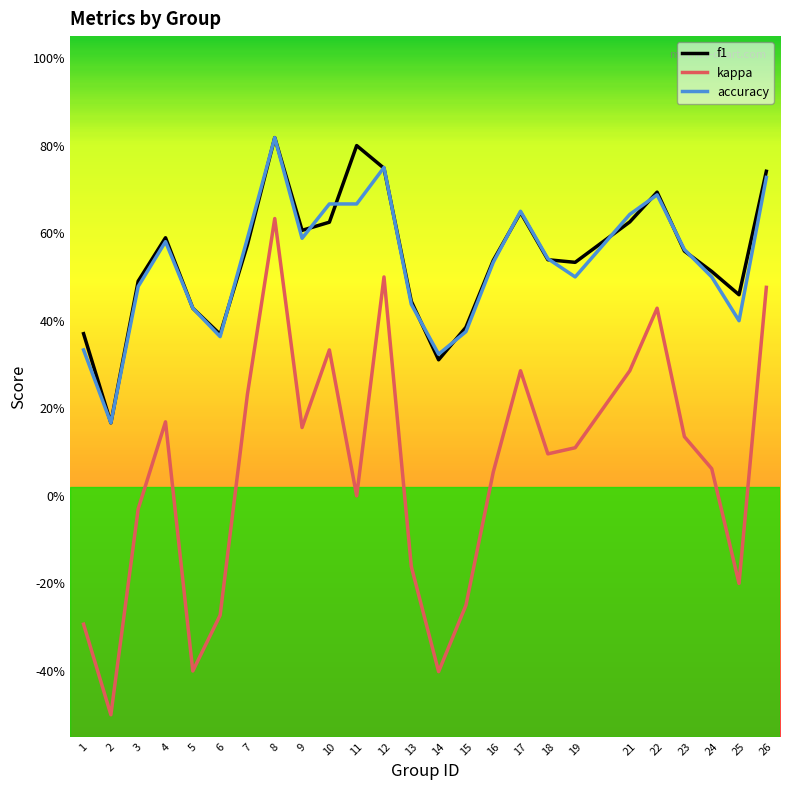

What are all the series names shown in the legend?

f1, kappa, accuracy